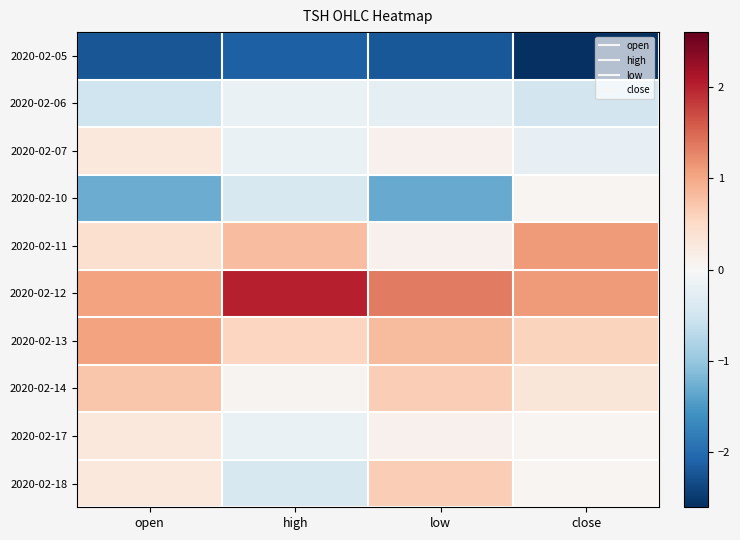

Between low and high, which is larger?

high